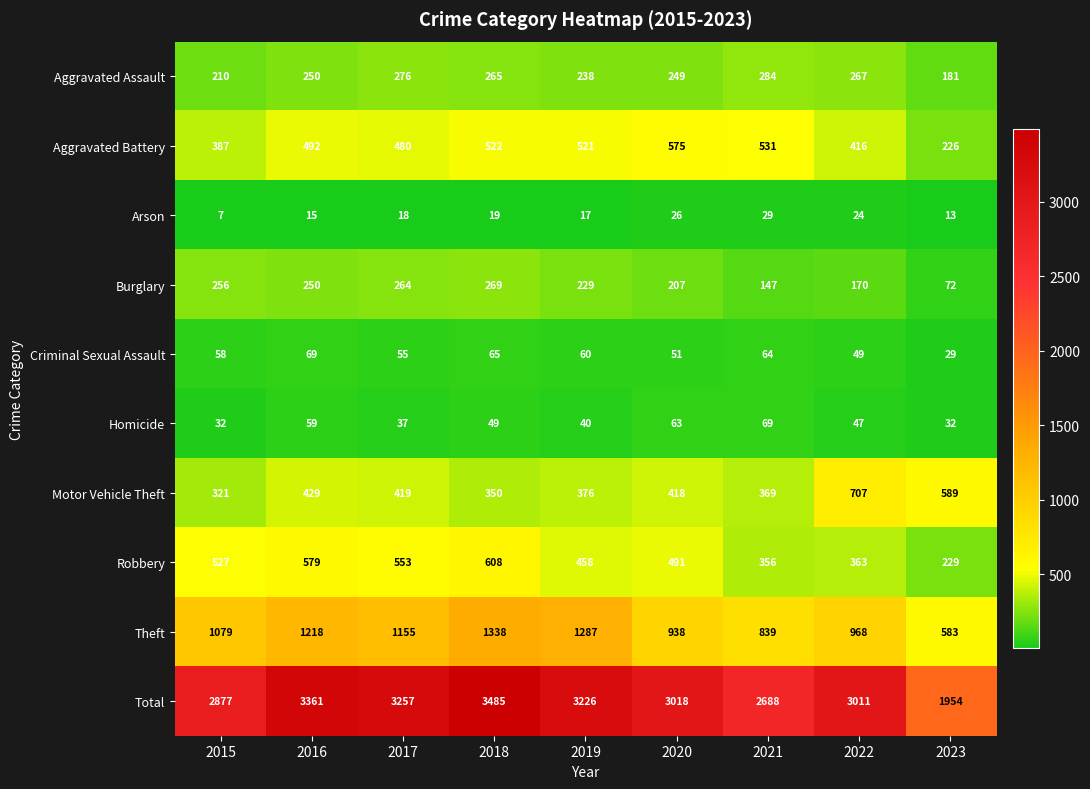

Read the Burglary value at 2018.

269